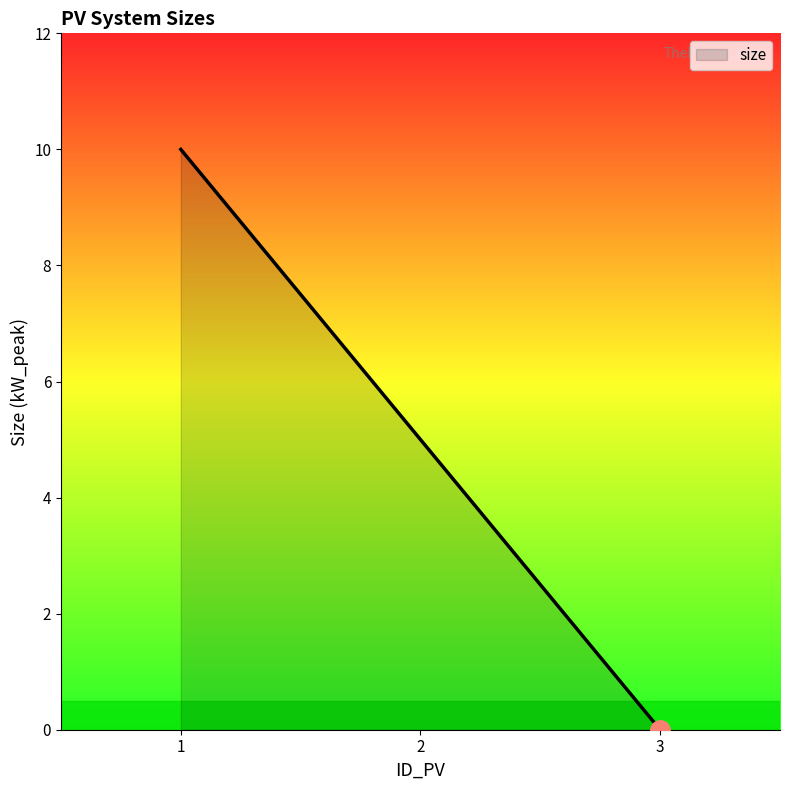

Does the chart display data point markers on the line(s)?

No